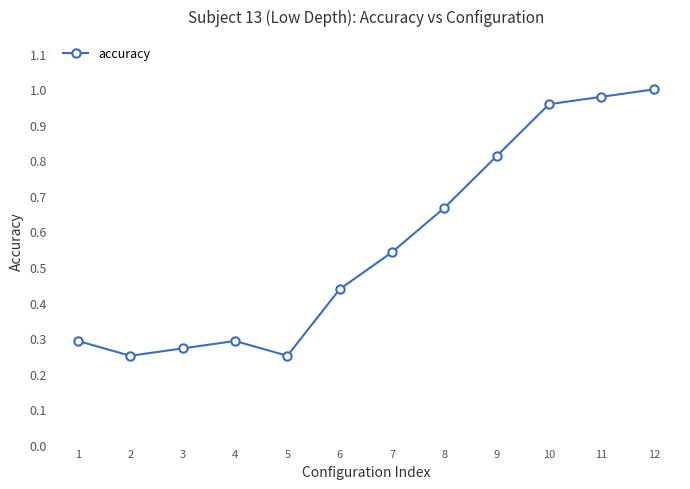

The value at 6 is 0.3. True or false?

False